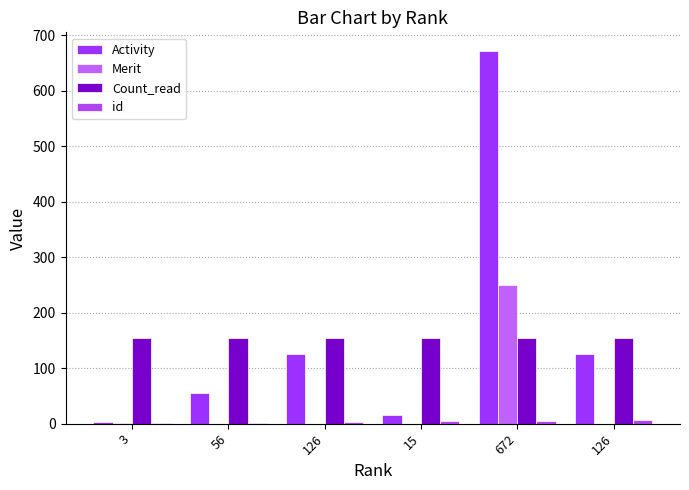

What is the difference between the id values at 15 and 56?

2